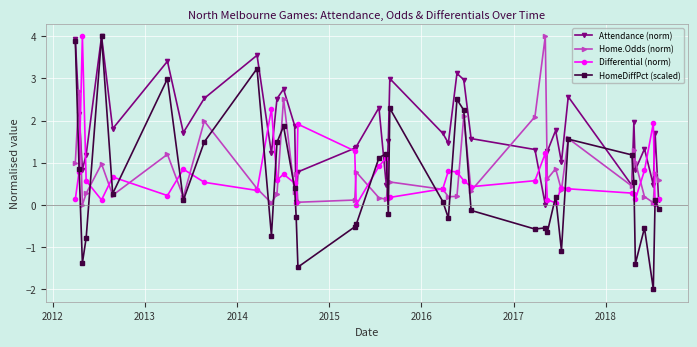

In Home.Odds (norm), how many points are lower than both neighbors (excluding endpoints)?

13